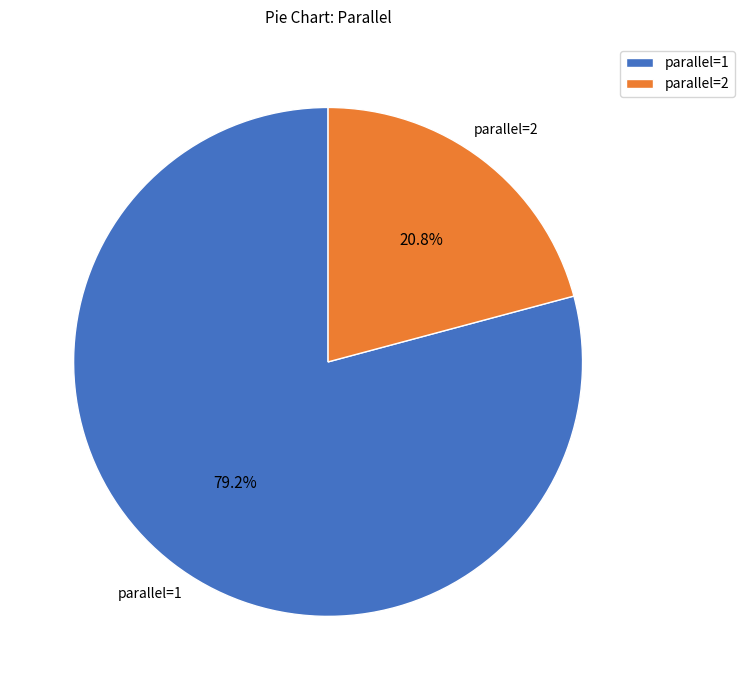

To the nearest percent, what percentage of the pie is parallel=2?

21%